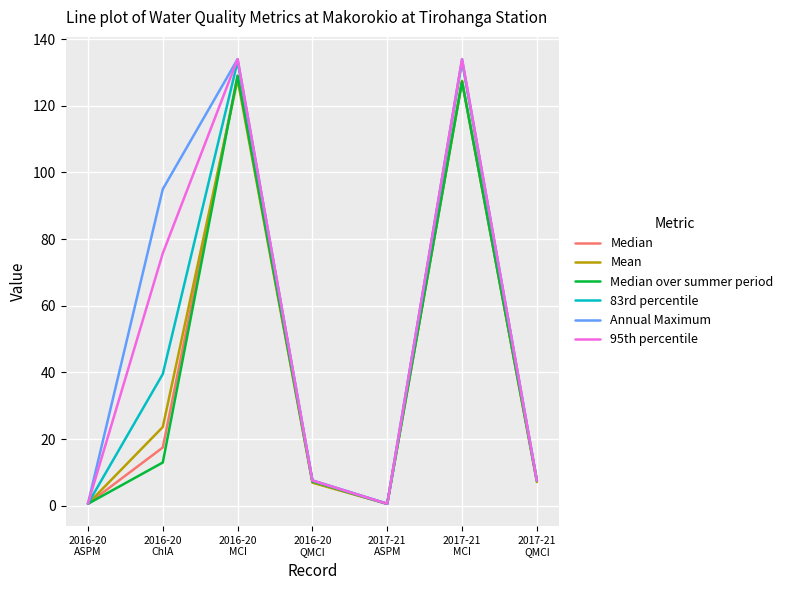

Where is the first local maximum for Annual Maximum?

2016-20
MCI